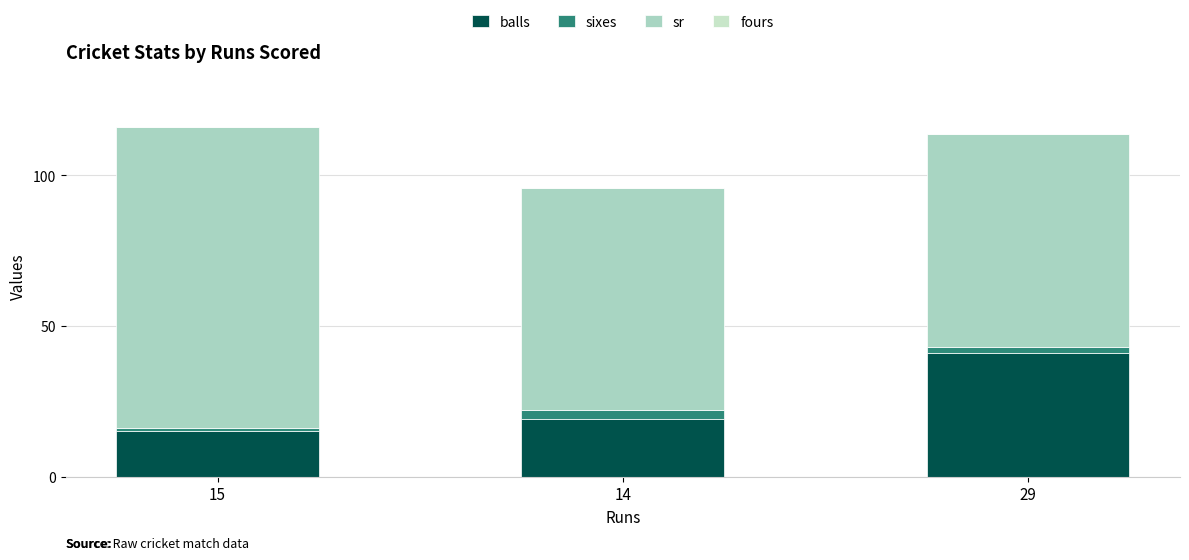

Count the number of categories in the chart.

3